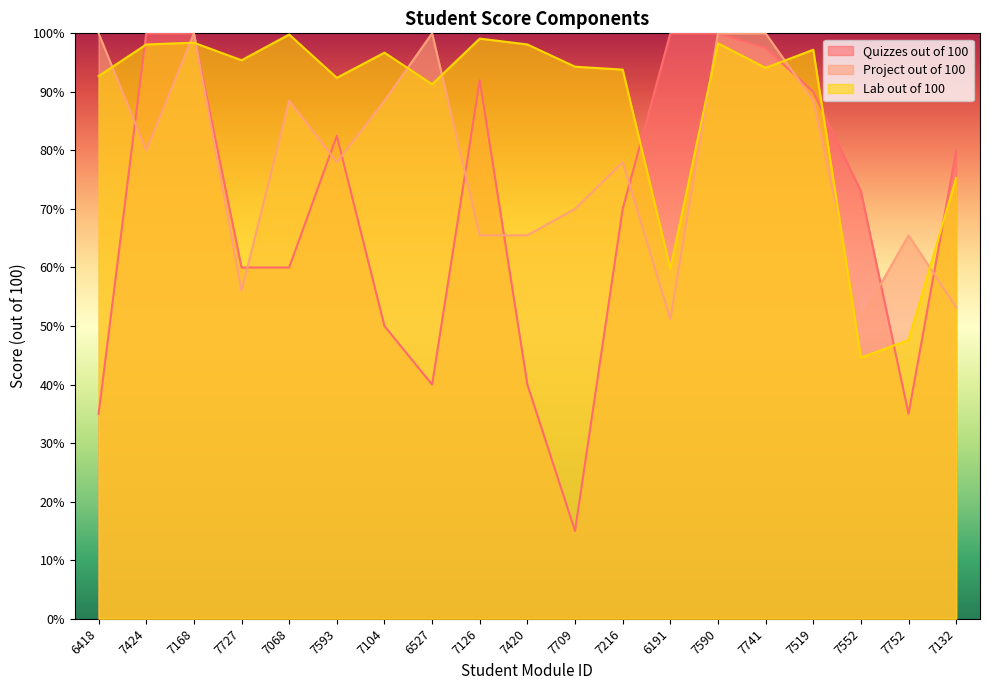

Which label corresponds to the smallest value in the chart?

7709